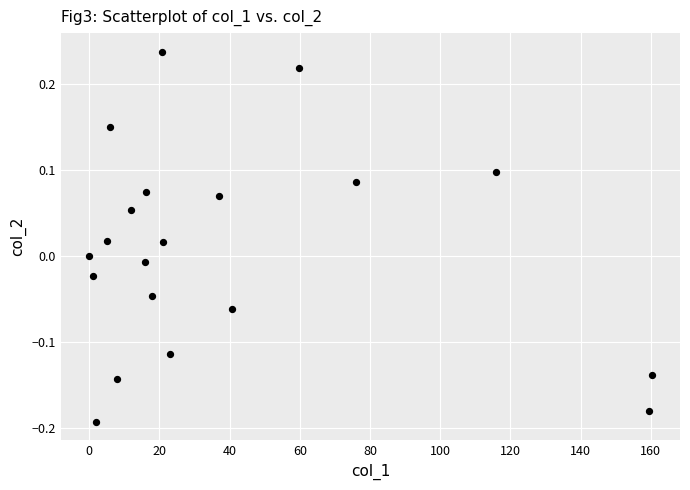

What is the range of X values (max minus min)?

160.3